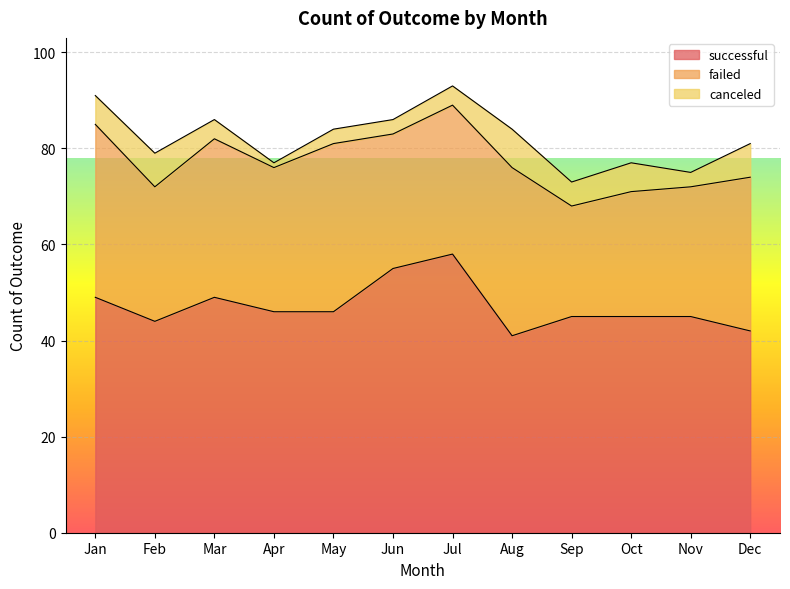

What is the sum of the failed values at Dec and Jun?

60